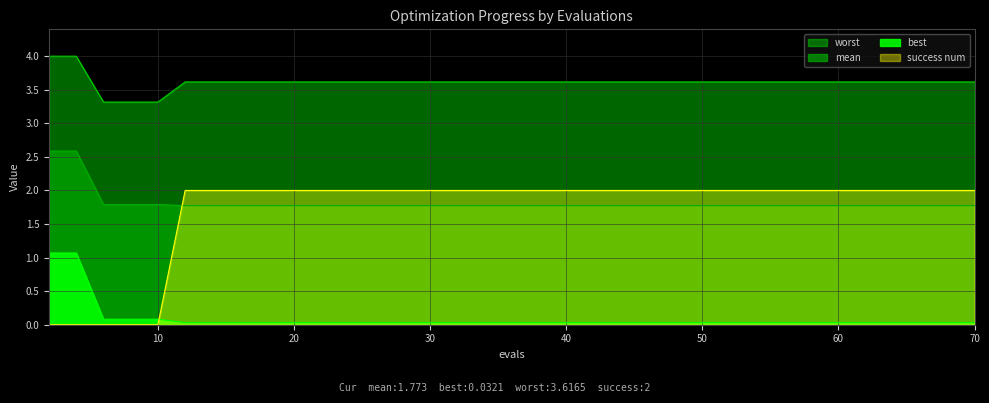

List the series in order of their peak value, lowest first.

best, success num, mean, worst